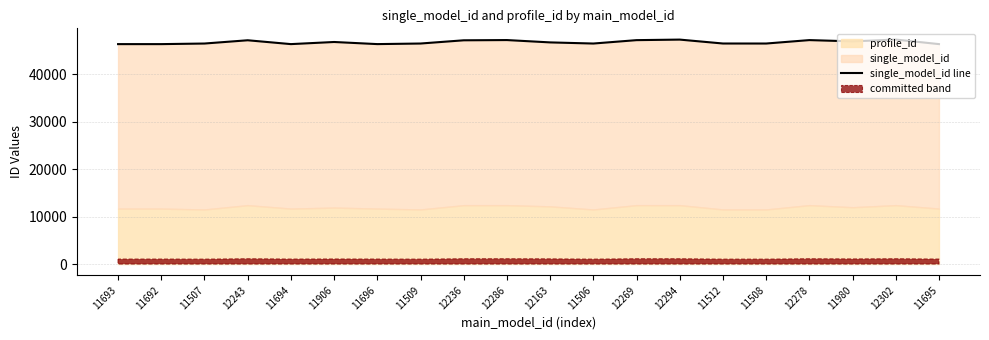

The chart shows a value of 46369 at 11694. True or false?

True